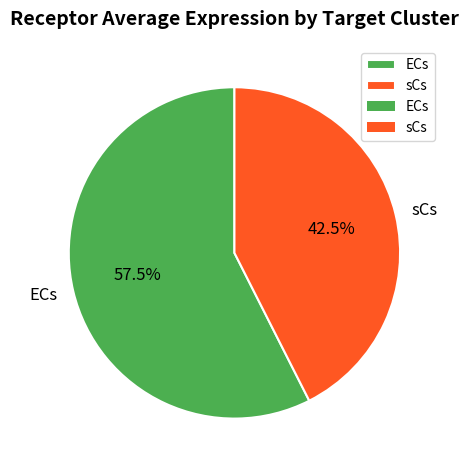

Is ECs the majority of the pie?

Yes